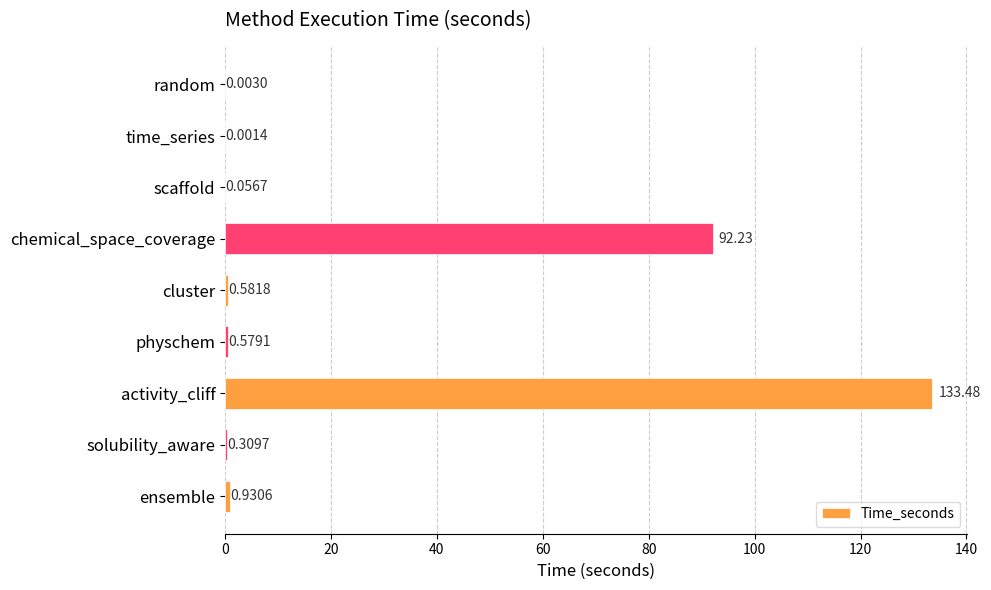

What is the sum of the values at ensemble and scaffold?

1.0